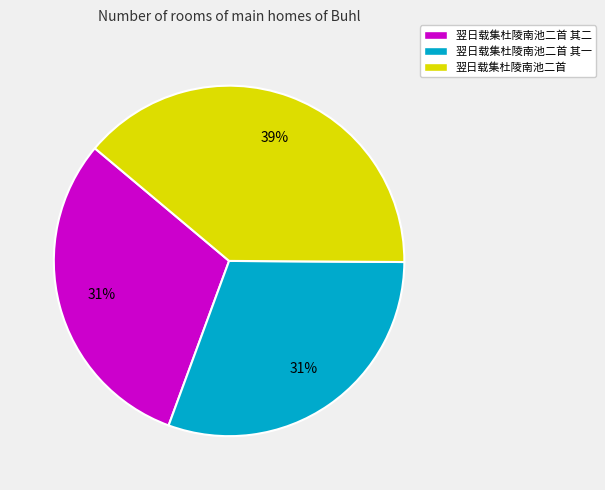

True or false: 翌日载集杜陵南池二首 其一 accounts for 44% of the total.

False